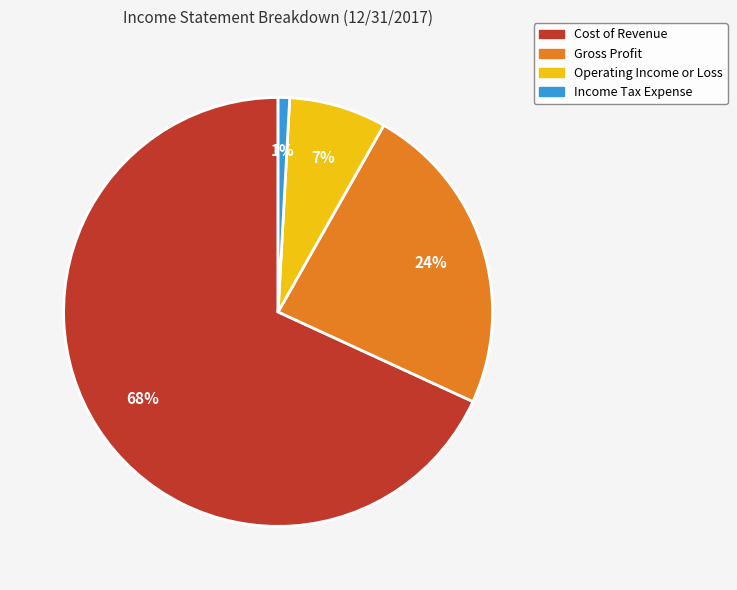

Which slice represents more than half of the pie?

Cost of Revenue